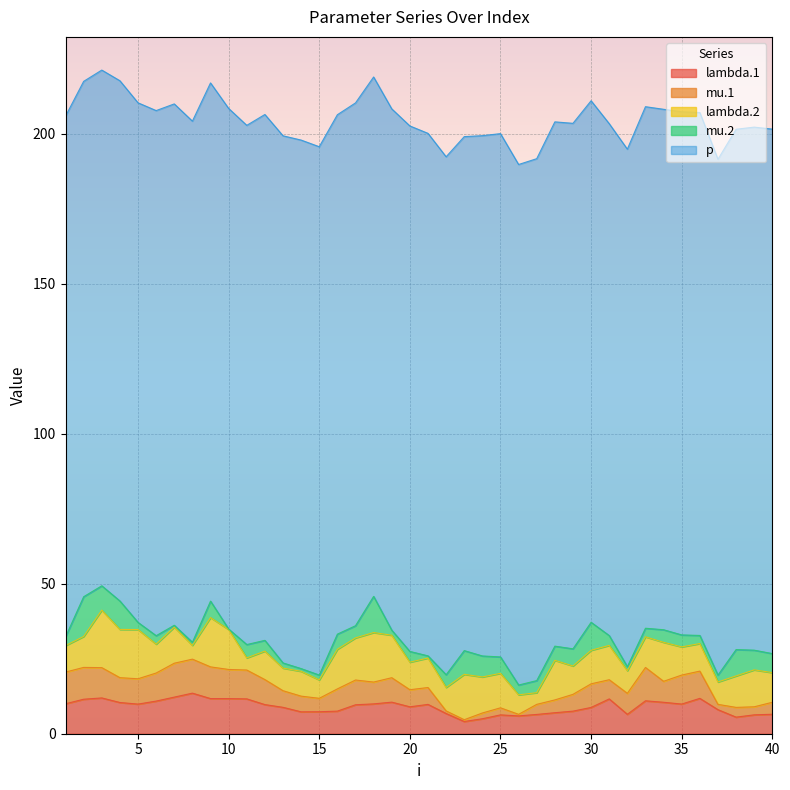

Read the mu.2 value at 14.

0.9